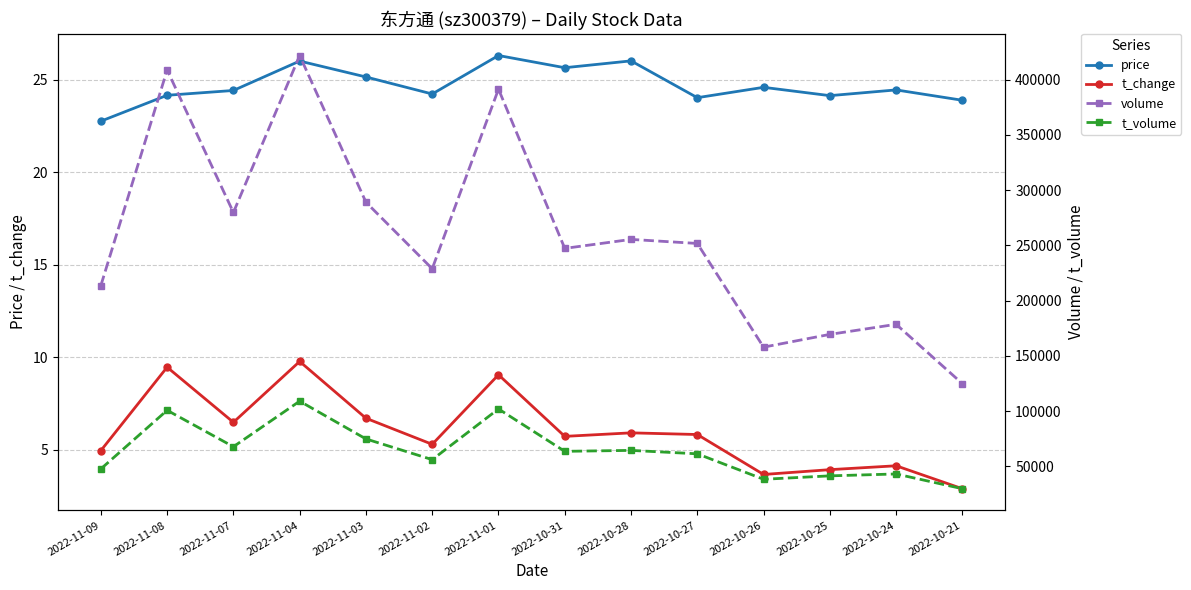

Does the chart have visible grid lines?

Yes